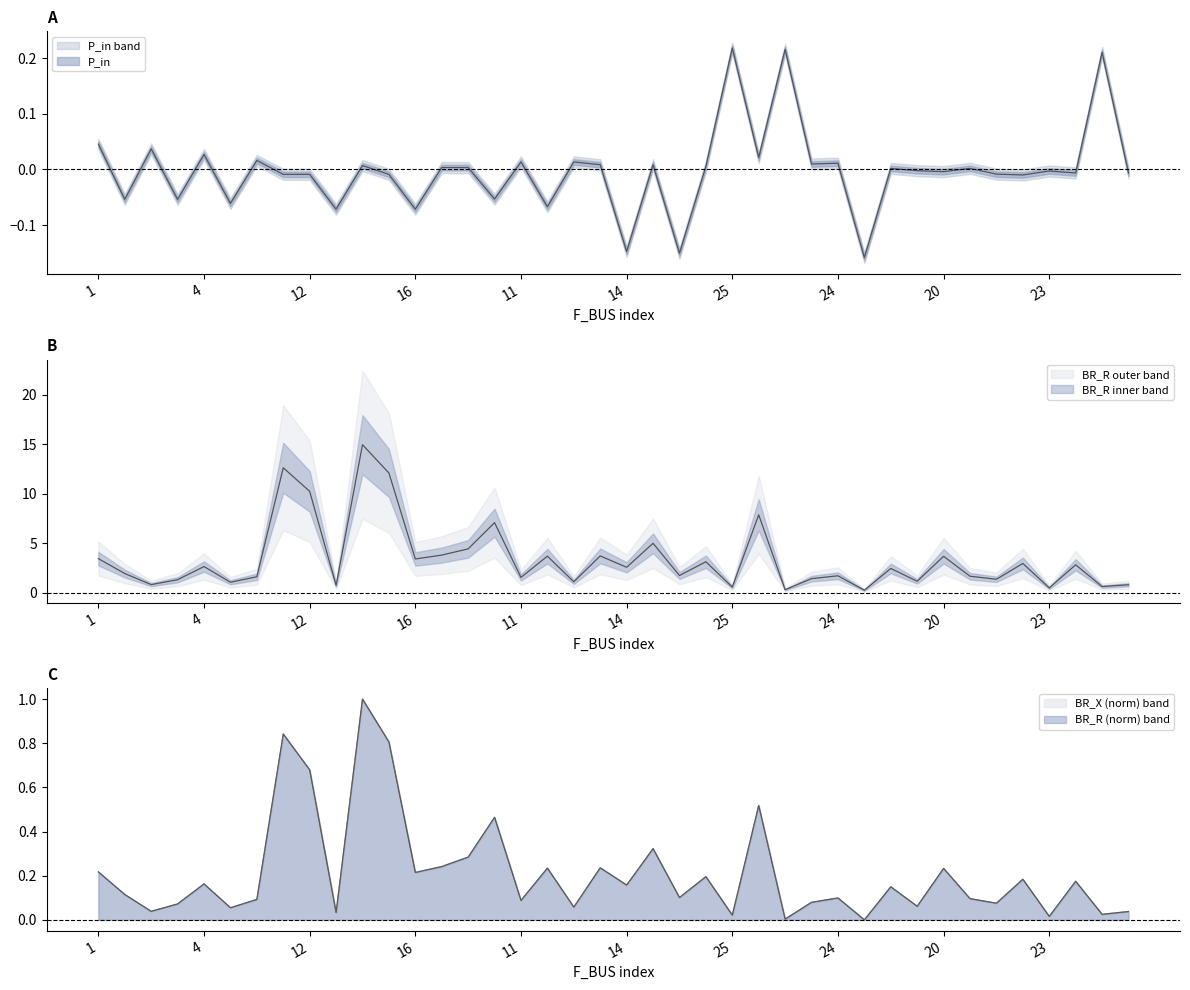

Is this an area chart (filled region under the line)?

No